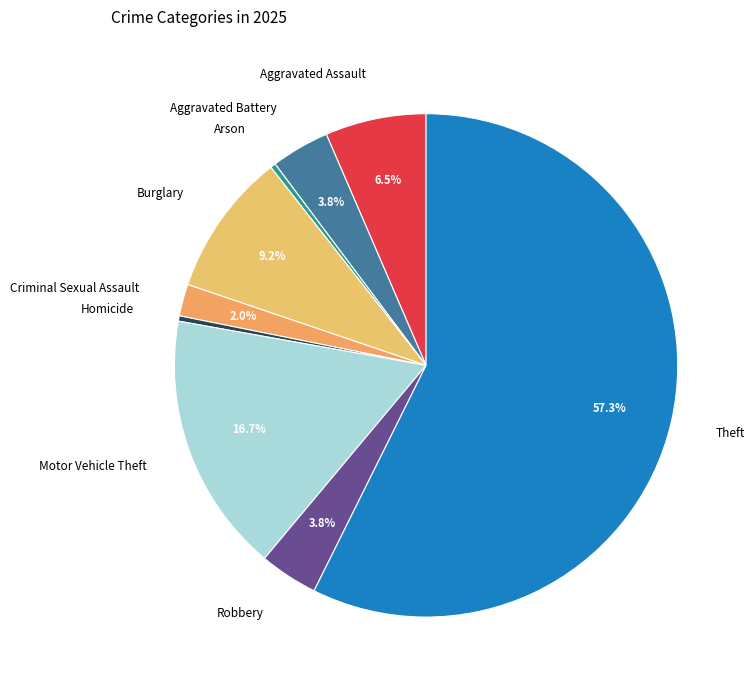

The Robbery slice represents 13% of the pie. True or false?

False